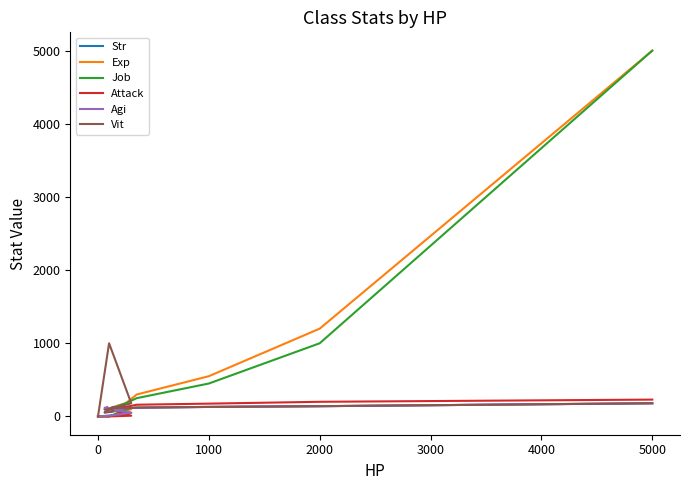

How many interior local valleys does the Str series have?

2